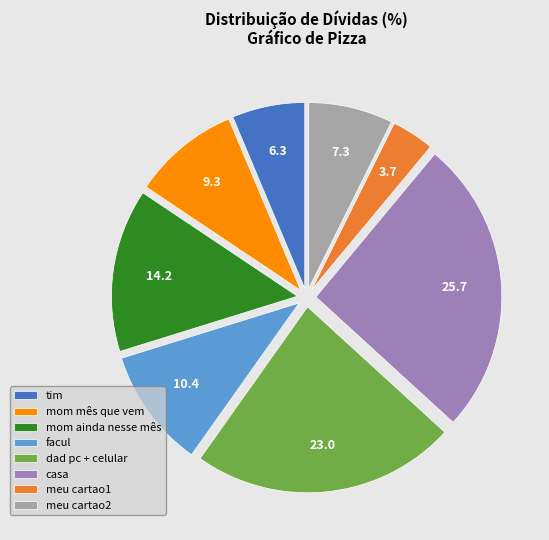

Which slice is the largest?

casa